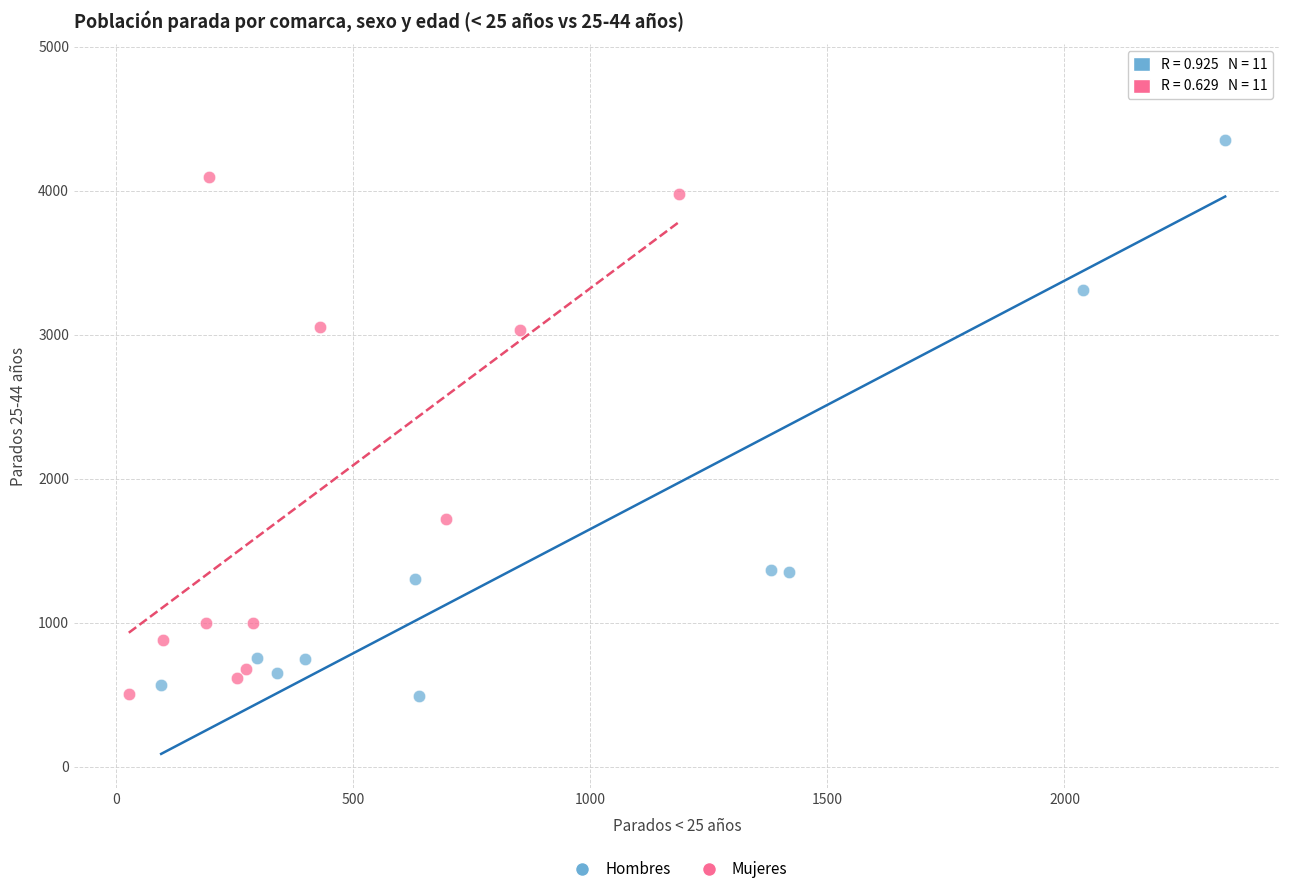

Which series contains the highest Y value?

Hombres